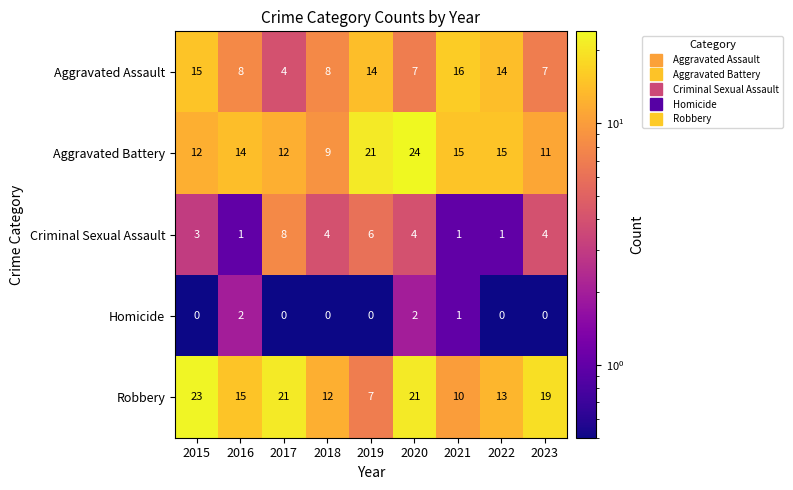

Between 2016 and 2020, which series saw the biggest shift?

Aggravated Battery